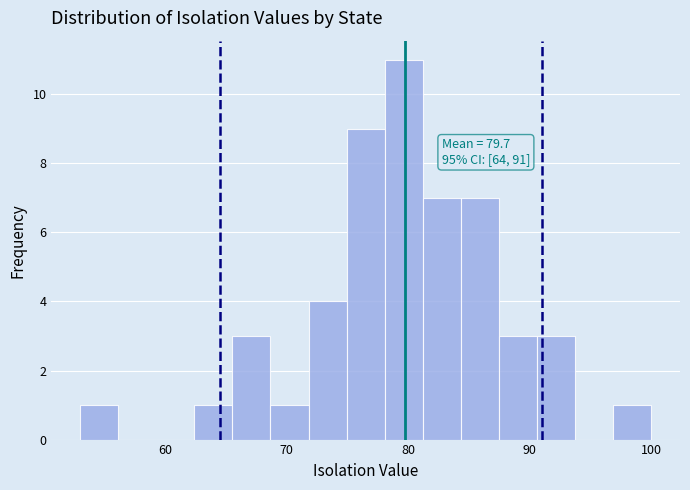

Around what value on the x-axis is the tallest bar? Give the approximate position of its centre, as read against the axis.

80